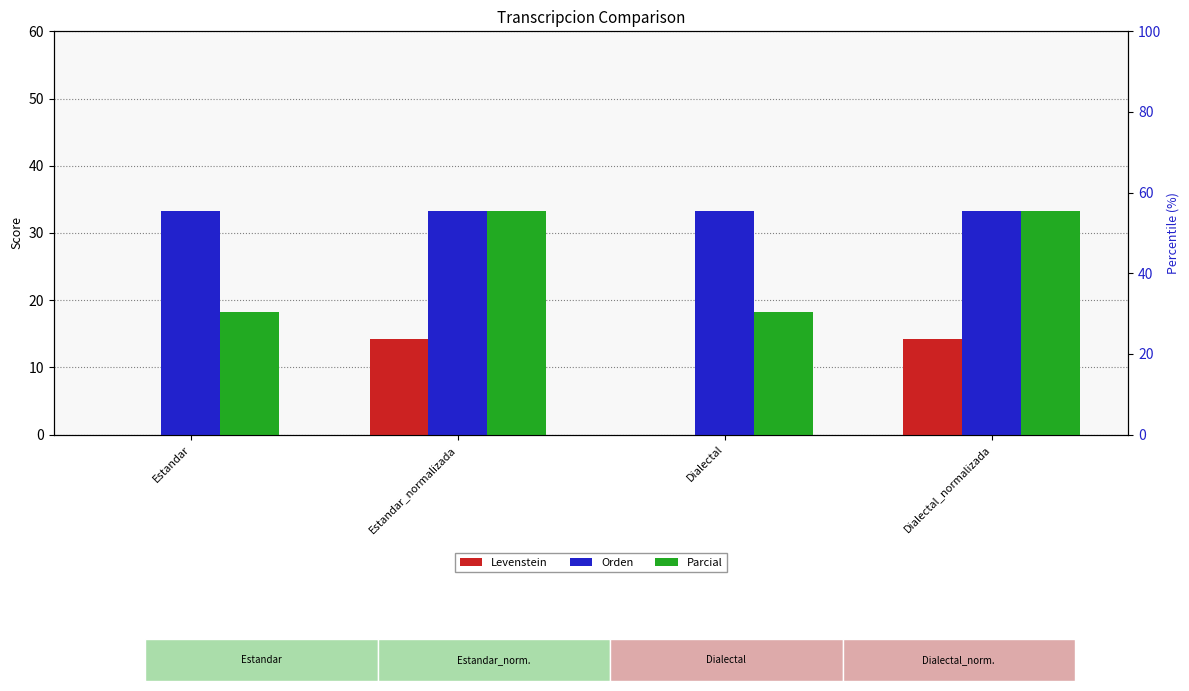

How many groups of bars are there?

4